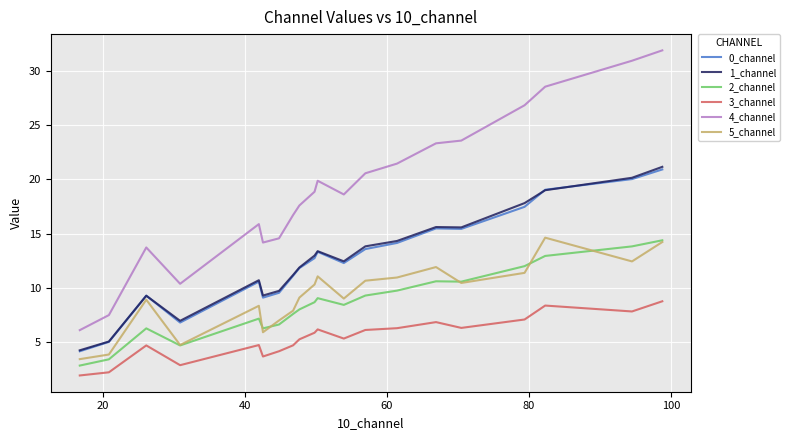

Which series has the largest total across all categories?

4_channel